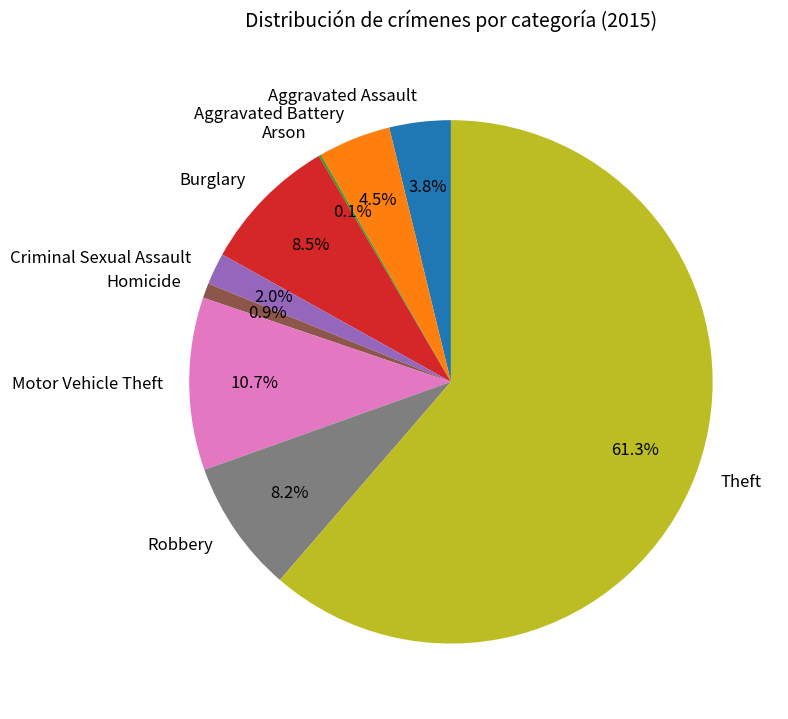

Is there any slice that represents more than half of the pie?

Yes